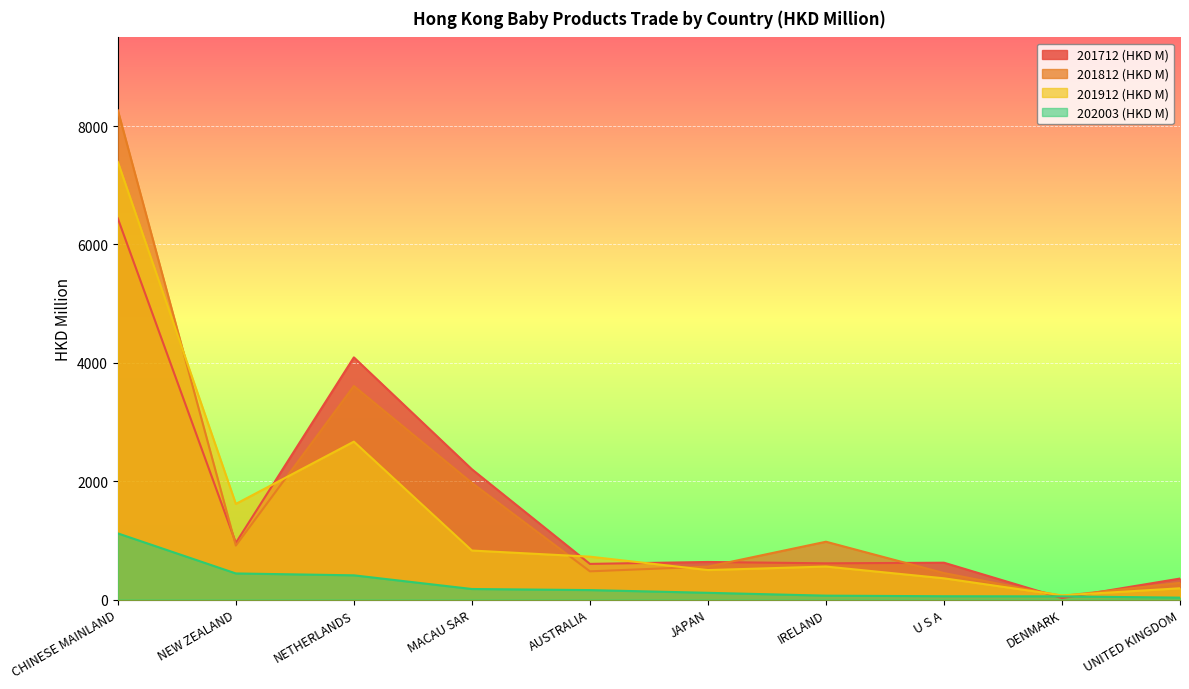

The value of 201812 (HKD M) at AUSTRALIA is 697.8. True or false?

False